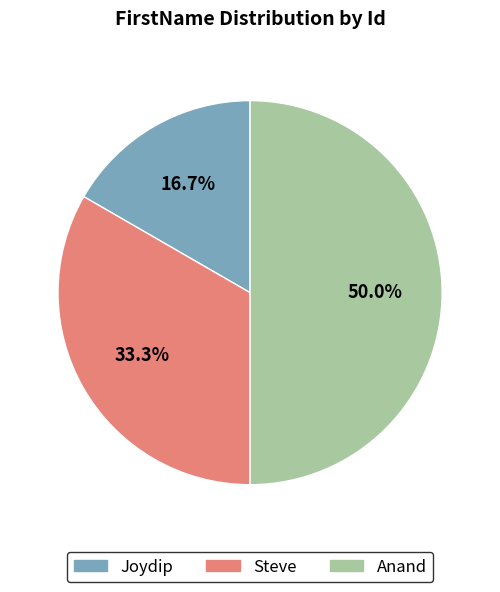

To the nearest percent, what is the difference between the Anand and Steve slice percentages?

17%